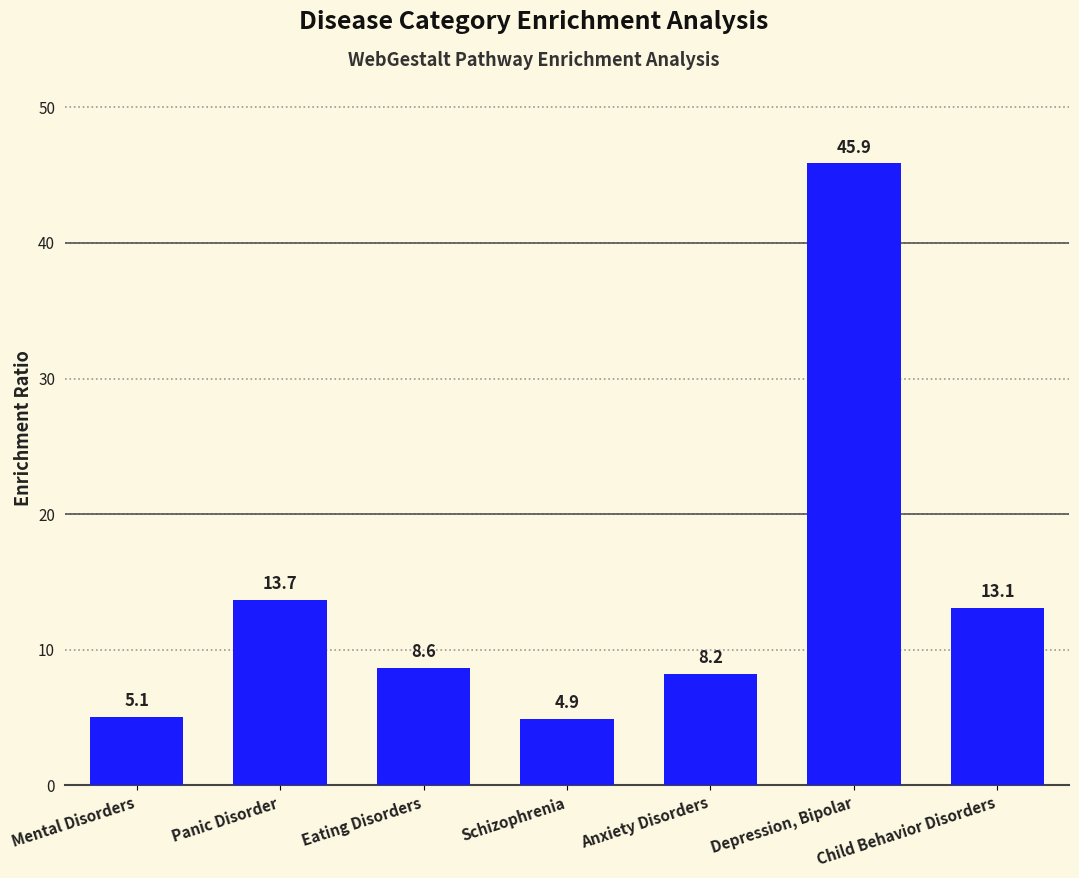

True or false: the data shows 13.1 at Child Behavior Disorders.

True